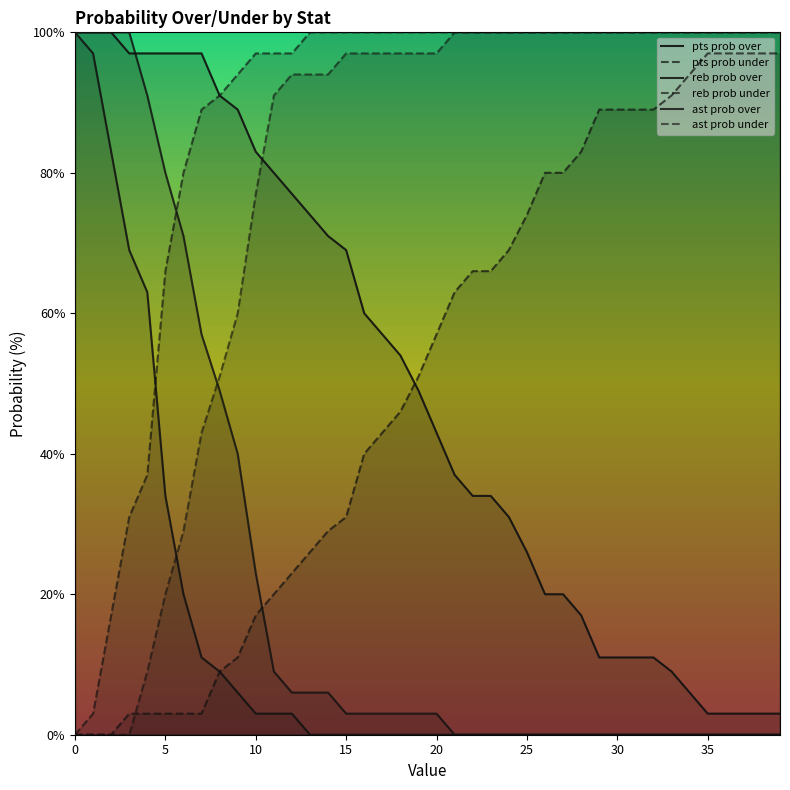

Does the chart display data point markers on the line(s)?

No